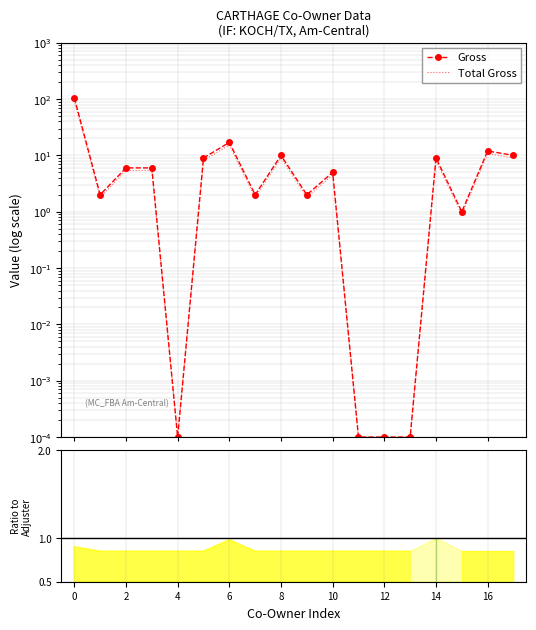

In Gross, how many points are higher than both neighbors (excluding endpoints)?

5